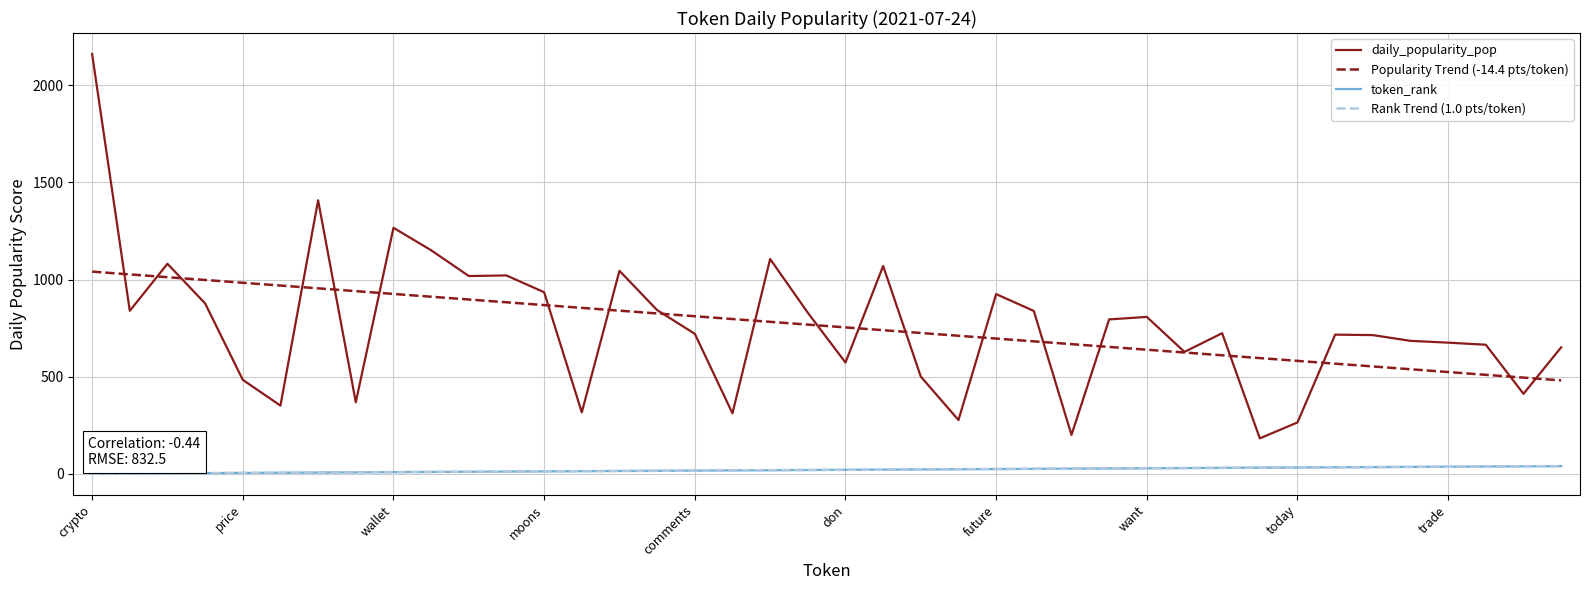

At how many categories does at least one series exceed 1255?

3